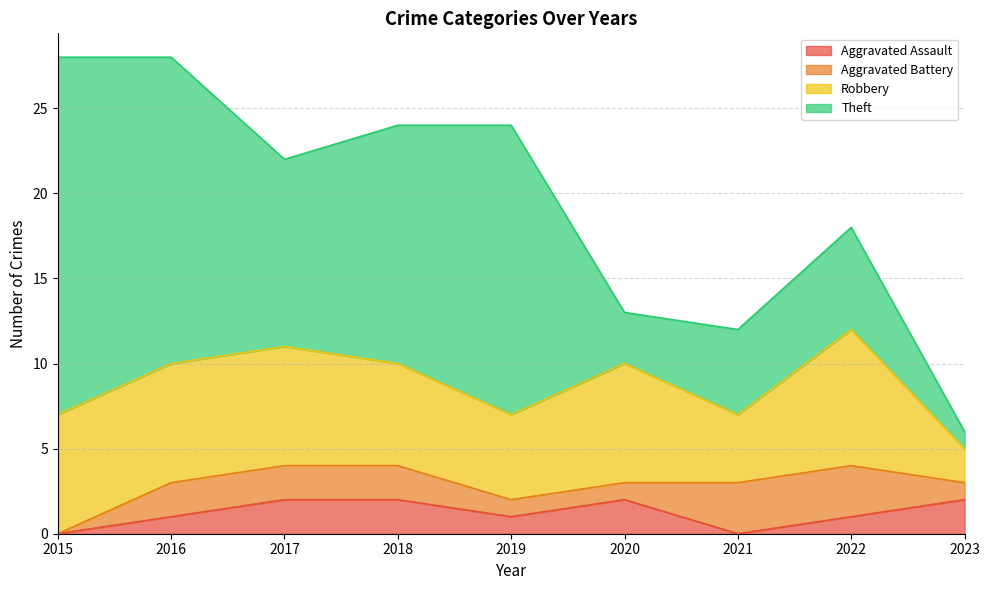

Reading left to right, what are all the values shown in this chart?

Aggravated Assault: 2015=0	2016=1	2017=2	2018=2	2019=1	2020=2	2021=0	2022=1	2023=2
Aggravated Battery: 2015=0	2016=2	2017=2	2018=2	2019=1	2020=1	2021=3	2022=3	2023=1
Robbery: 2015=7	2016=7	2017=7	2018=6	2019=5	2020=7	2021=4	2022=8	2023=2
Theft: 2015=21	2016=18	2017=11	2018=14	2019=17	2020=3	2021=5	2022=6	2023=1